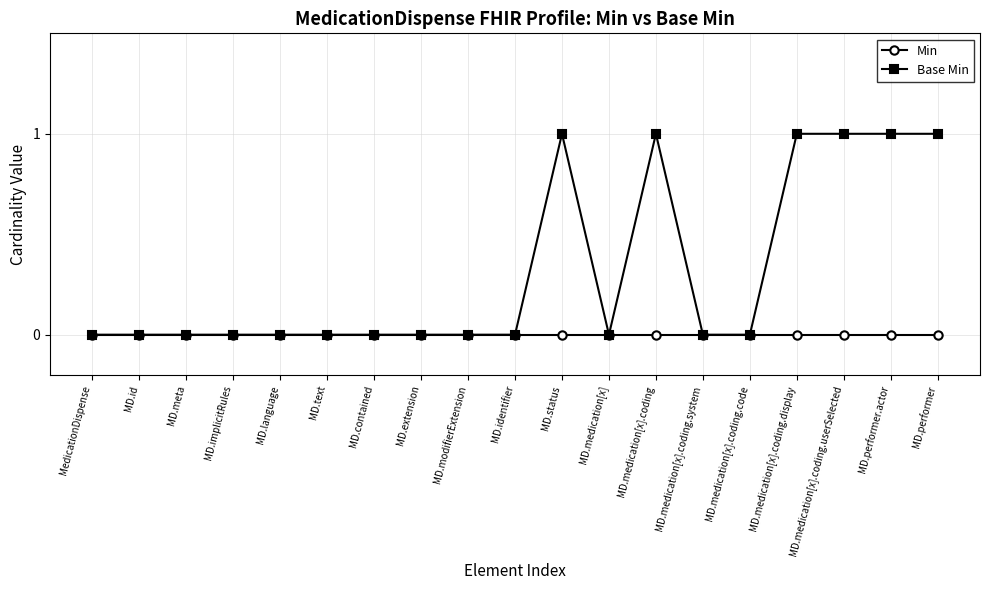

Reading left to right, transcribe all the data shown in this chart.

Min: MedicationDispense=0	MD.id=0	MD.meta=0	MD.implicitRules=0	MD.language=0	MD.text=0	MD.contained=0	MD.extension=0	MD.modifierExtension=0	MD.identifier=0	MD.status=0	MD.medication[x]=0	MD.medication[x].coding=0	MD.medication[x].coding.system=0	MD.medication[x].coding.code=0	MD.medication[x].coding.display=0	MD.medication[x].coding.userSelected=0	MD.performer.actor=0	MD.performer=0
Base Min: MedicationDispense=0	MD.id=0	MD.meta=0	MD.implicitRules=0	MD.language=0	MD.text=0	MD.contained=0	MD.extension=0	MD.modifierExtension=0	MD.identifier=0	MD.status=1	MD.medication[x]=0	MD.medication[x].coding=1	MD.medication[x].coding.system=0	MD.medication[x].coding.code=0	MD.medication[x].coding.display=1	MD.medication[x].coding.userSelected=1	MD.performer.actor=1	MD.performer=1